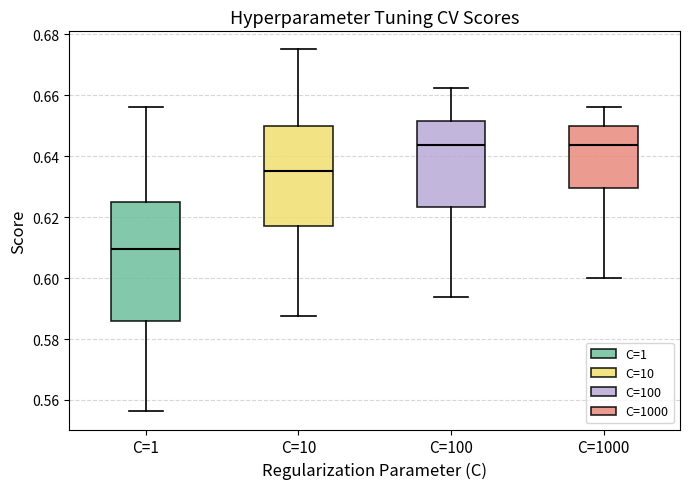

Where is the lower edge of the box for C=1 on the y-axis? The values are not printed on the chart, so give them approximately, as read against the axis.

0.586